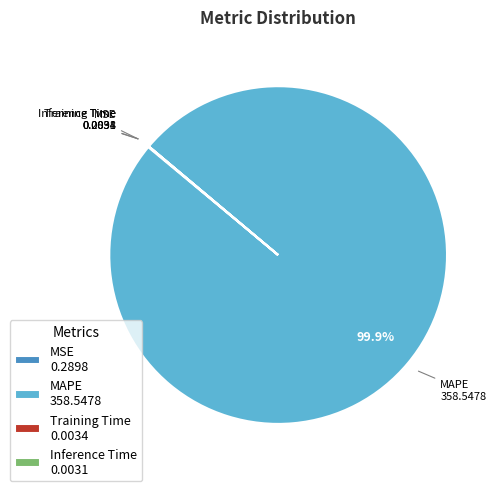

Which category has the biggest portion of the pie?

MAPE